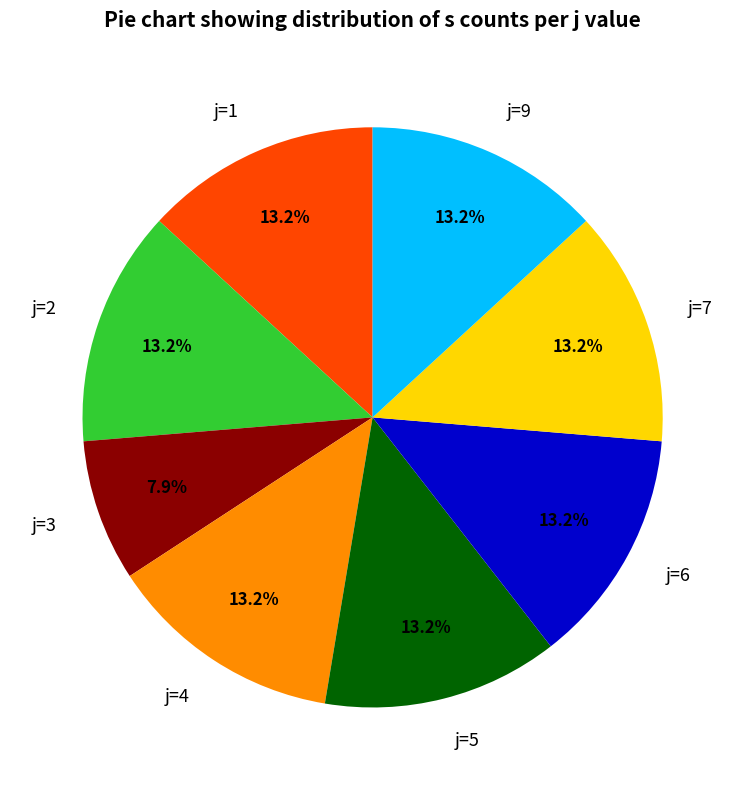

Which category has the smallest portion of the pie?

j=3